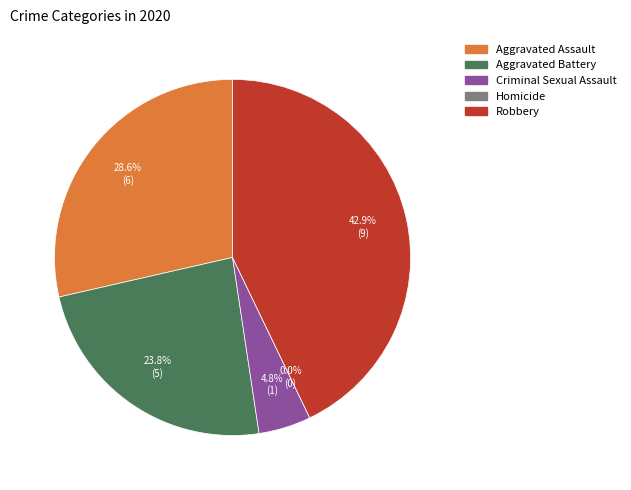

To the nearest percent, what portion does Criminal Sexual Assault represent?

5%